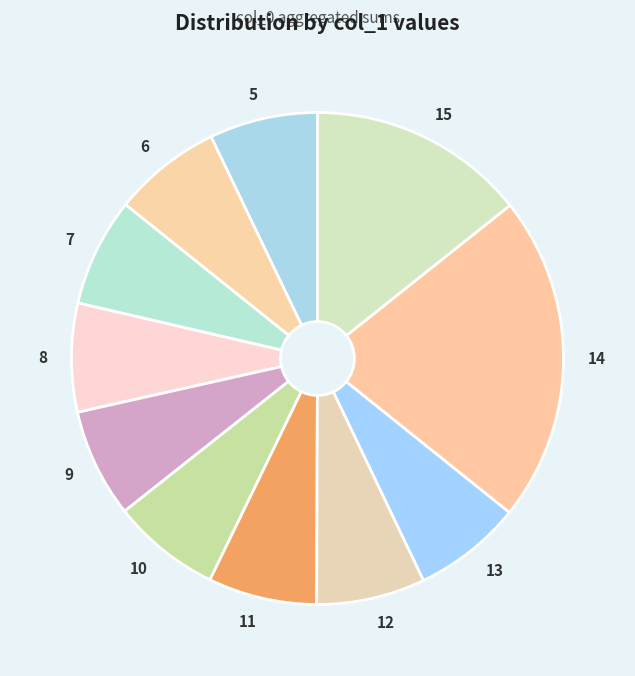

Which has a higher value, 14 or 13?

14